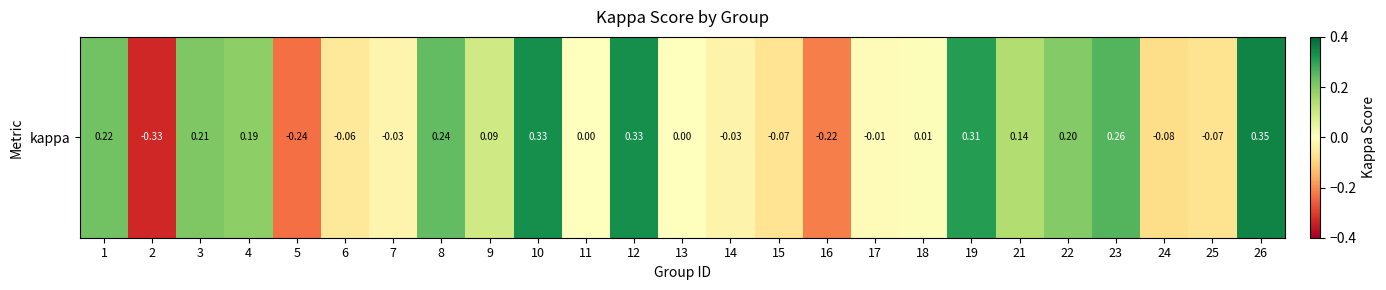

Where does the data first go above 0?

1